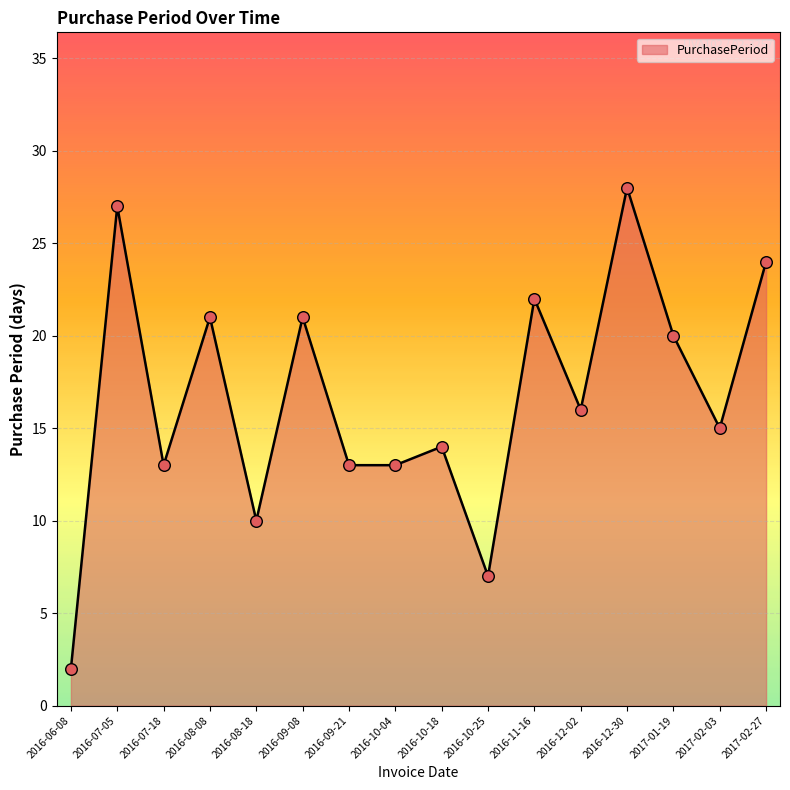

What is the change in value from 2016-08-18 to 2016-09-21?

+3